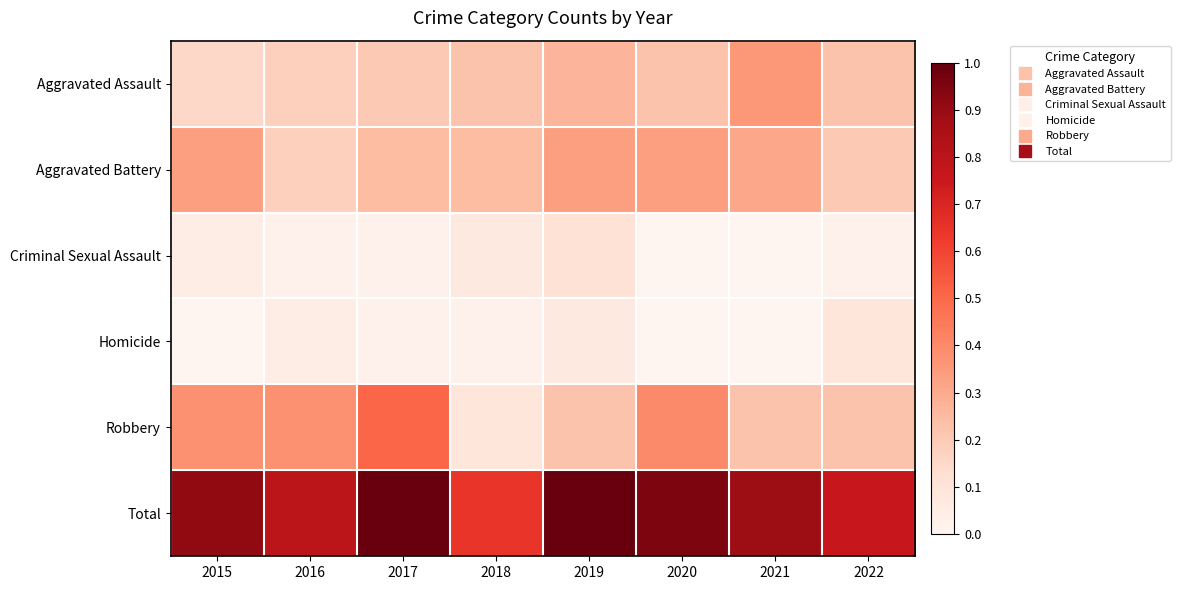

What is the greatest value displayed?

1.0